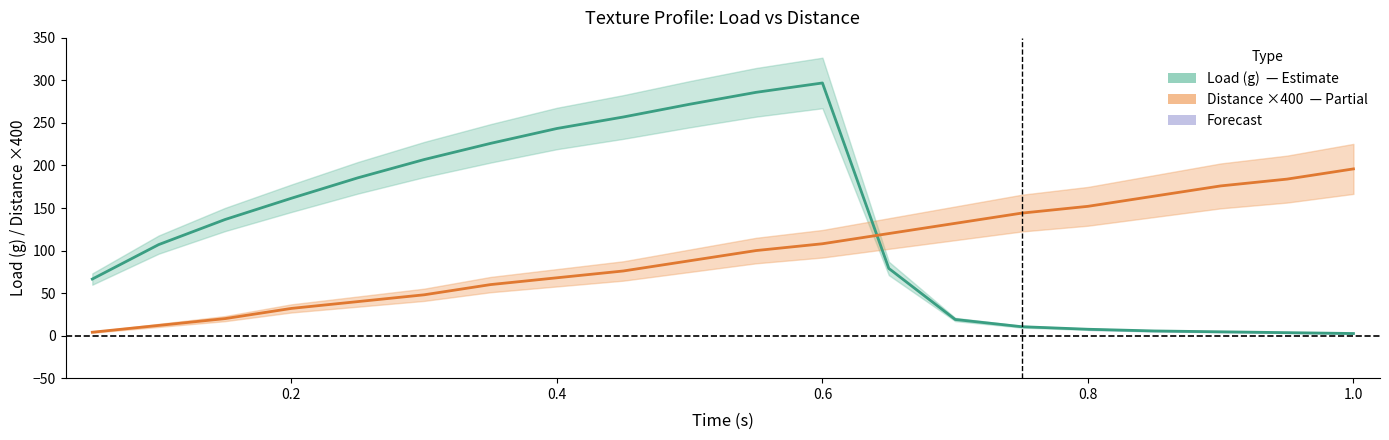

At how many categories does at least one series exceed 237?

5